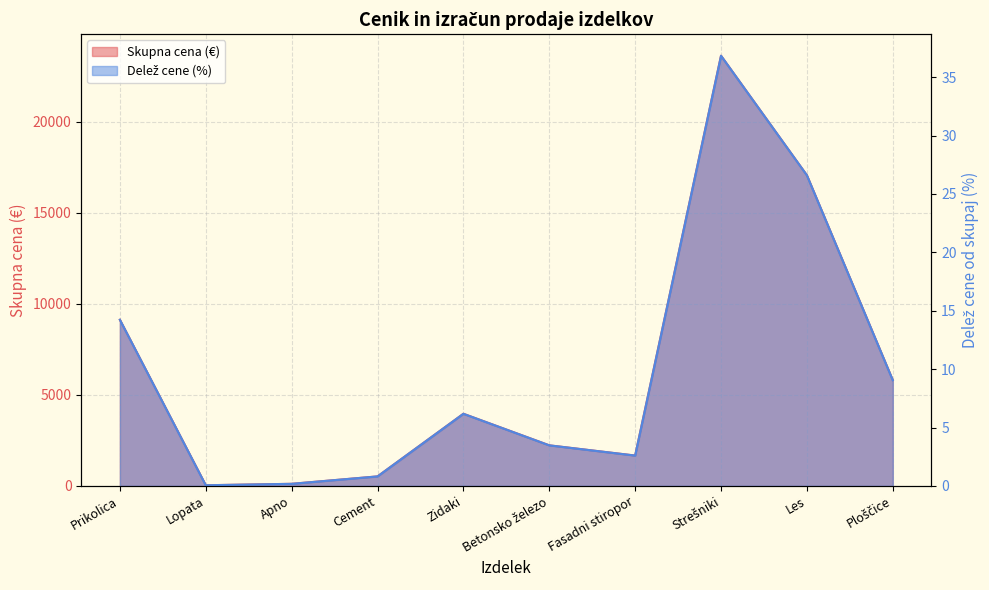

Reading left to right, transcribe all the data shown in this chart.

Skupna cena: Prikolica=9122.4	Lopata=35.6	Apno=114.2	Cement=521.5	Zidaki=3960.3	Betonsko železo=2227.2	Fasadni stiropor=1666.1	Strešniki=23620.5	Les=17056.3	Ploščice=5806.1
Delež cene izdelkov: Prikolica=14.2	Lopata=0.1	Apno=0.2	Cement=0.8	Zidaki=6.2	Betonsko železo=3.5	Fasadni stiropor=2.6	Strešniki=36.8	Les=26.6	Ploščice=9.1